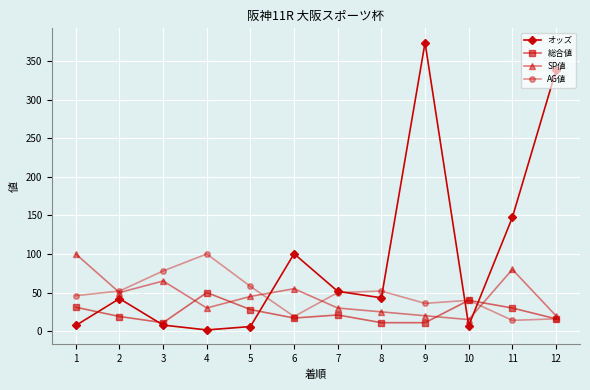

Where does the SP値 series first go above 45?

1